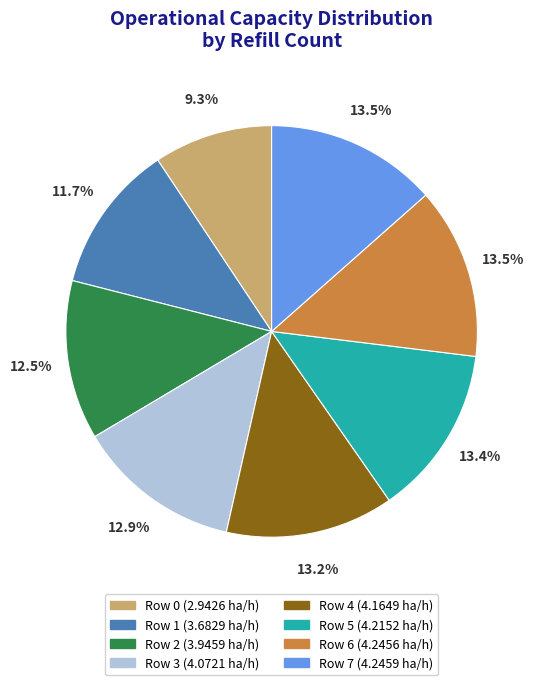

The Row 1 slice represents 2% of the pie. True or false?

False